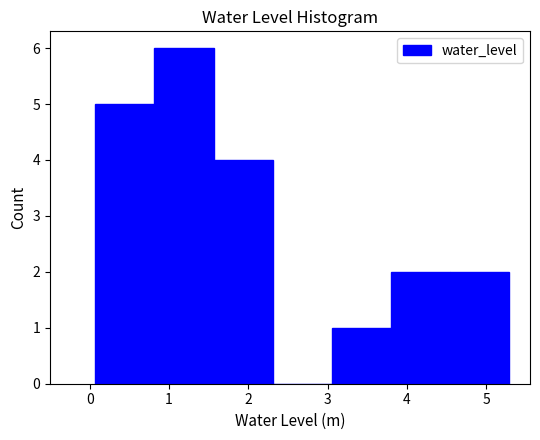

Reading left to right, transcribe this chart: for each bar, give the range it covers on the x-axis and its height. Neither the bar edges nor the heights are printed on the chart, so give them approximately, as read against the axes.

0.1 to 0.8: 5
0.8 to 1.6: 6
1.6 to 2.3: 4
2.3 to 3.1: 0
3.1 to 3.8: 1
3.8 to 4.5: 2
4.5 to 5.3: 2